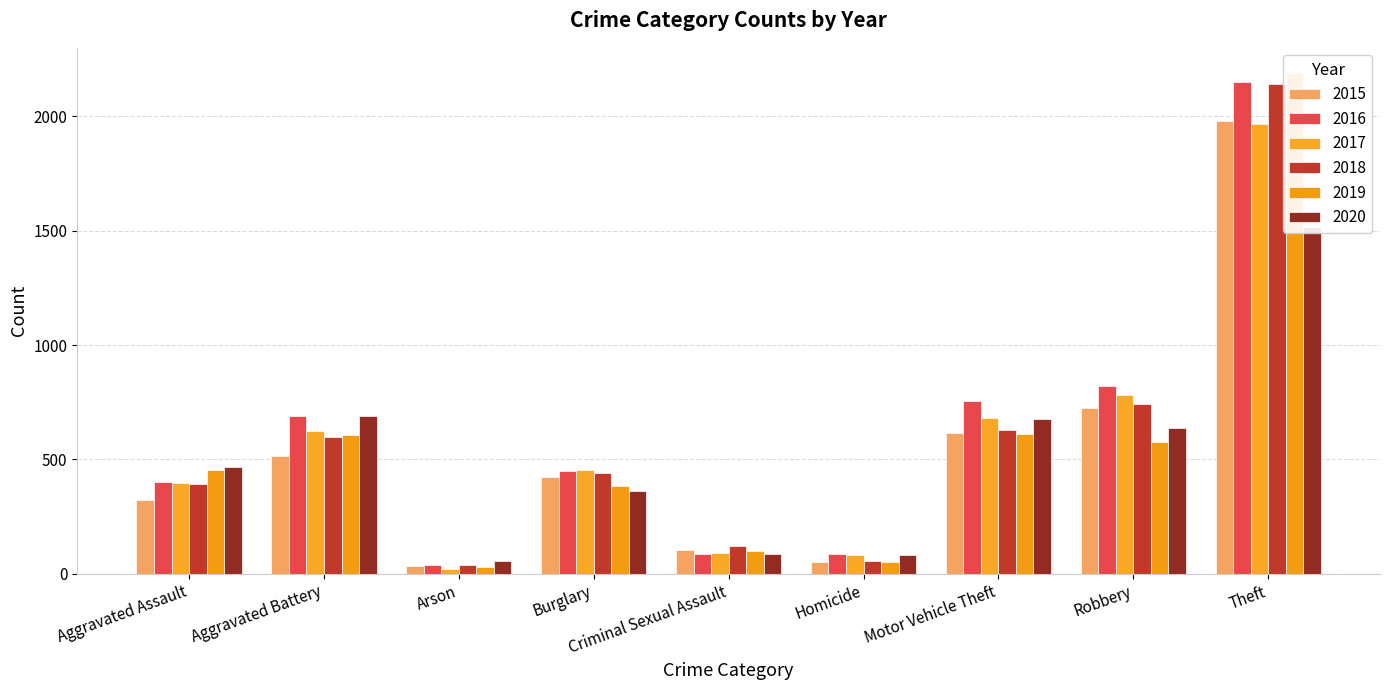

Which series changed the most between Criminal Sexual Assault and Motor Vehicle Theft?

2016